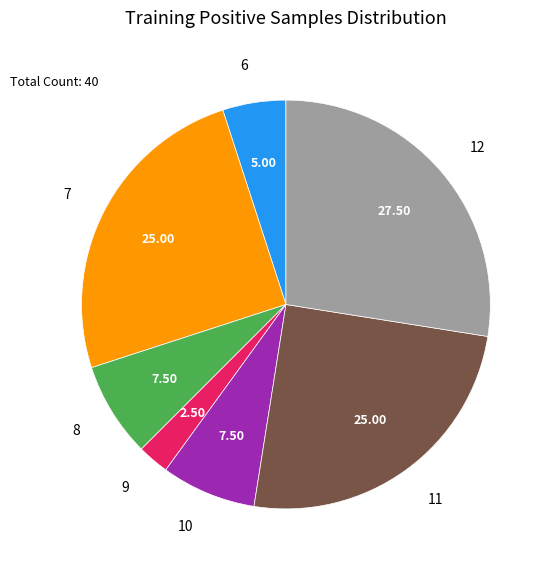

Is there any slice that represents more than half of the pie?

No